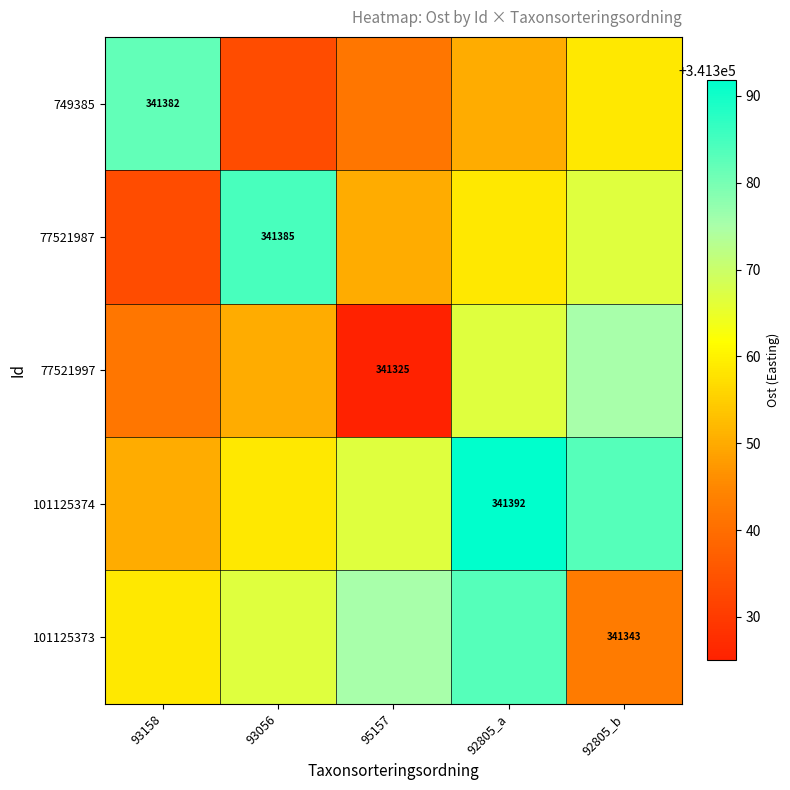

At how many categories does at least one series exceed 341325?

5